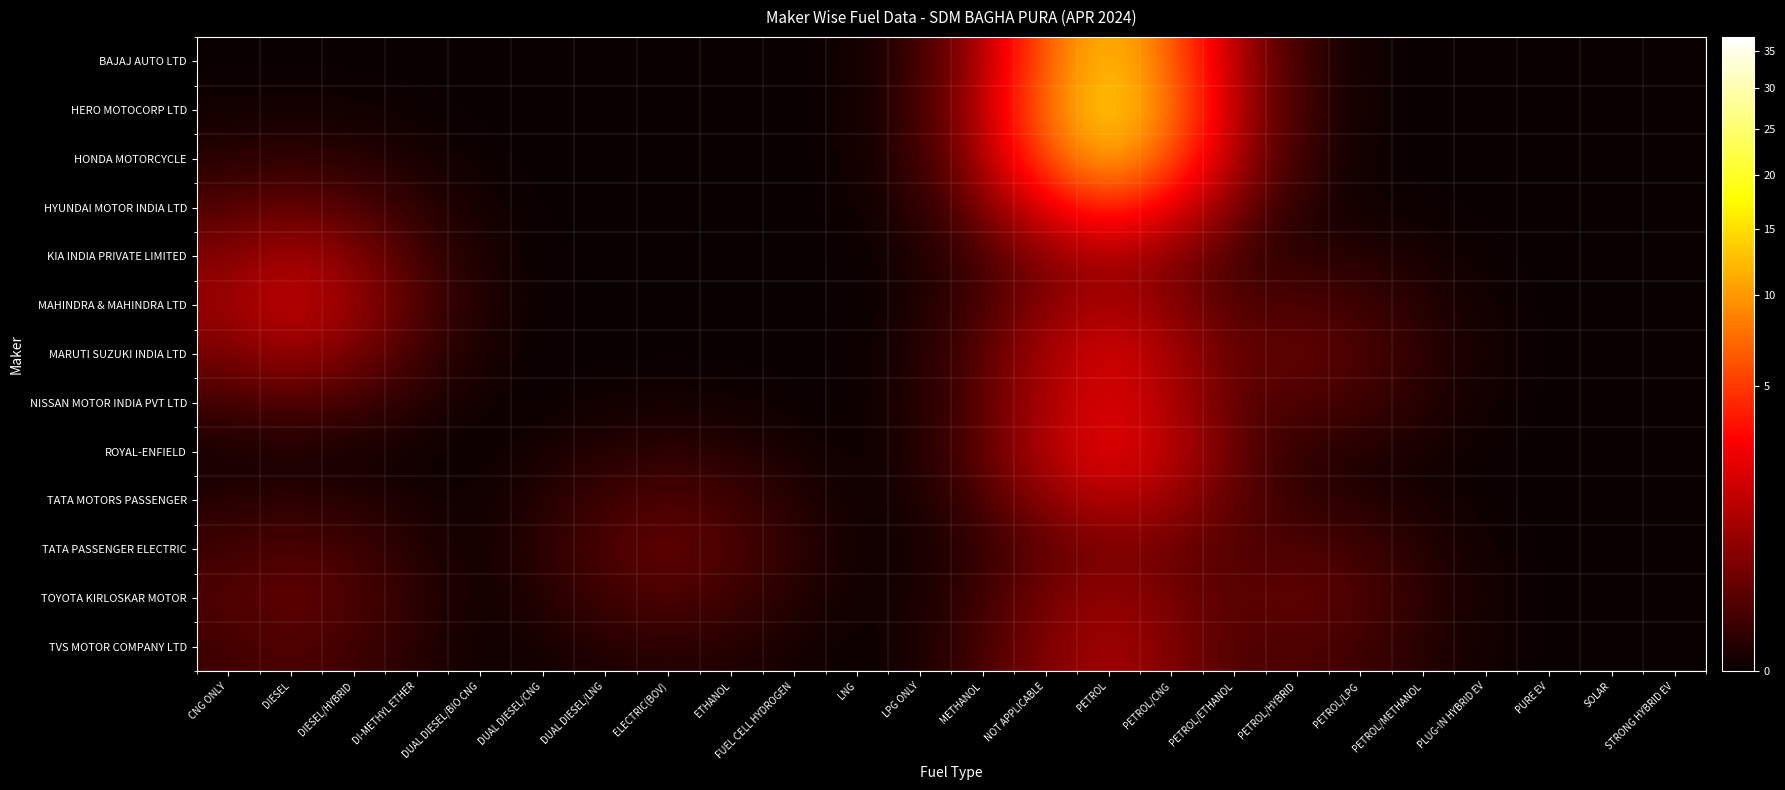

How many distinct data groups are displayed?

13